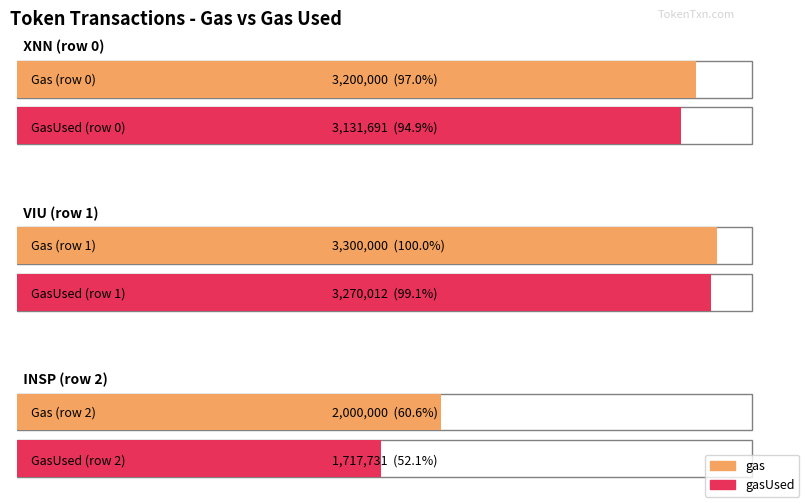

What is the difference between the highest and lowest values at VIU (row 1)?

29988